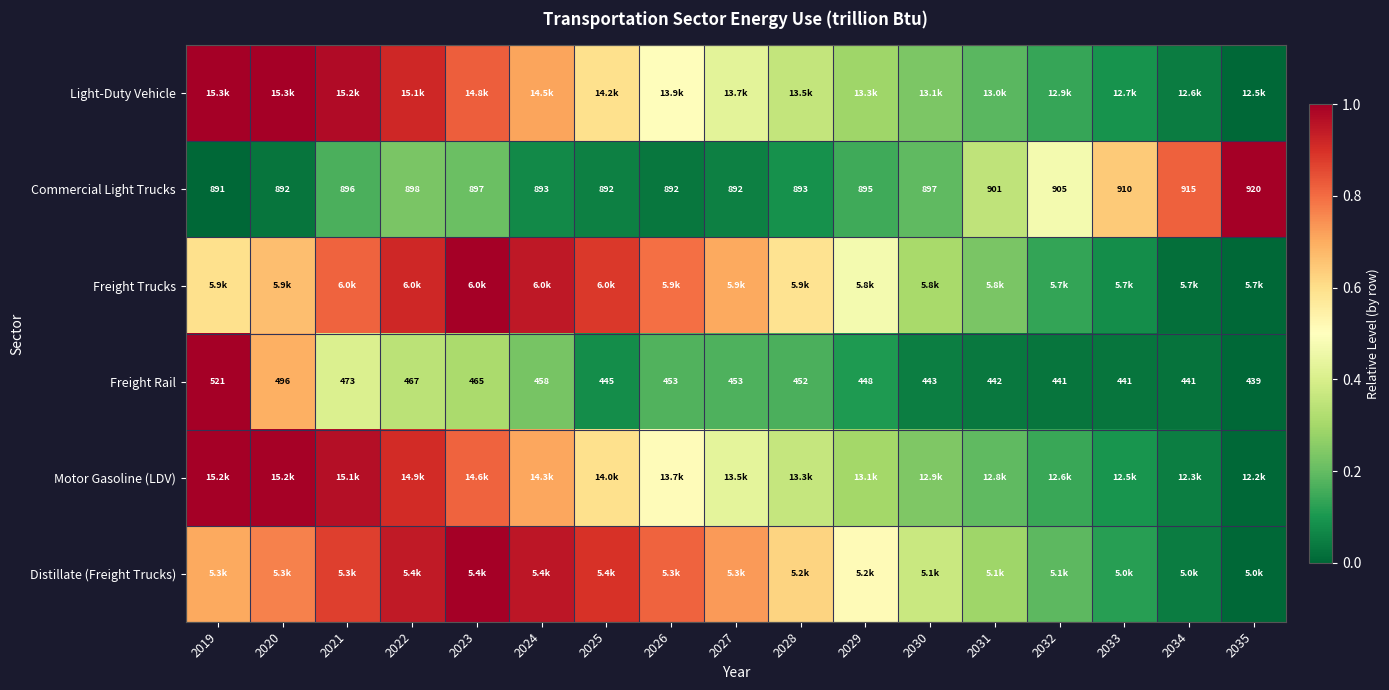

At which category is the sum across all series the highest?

2019